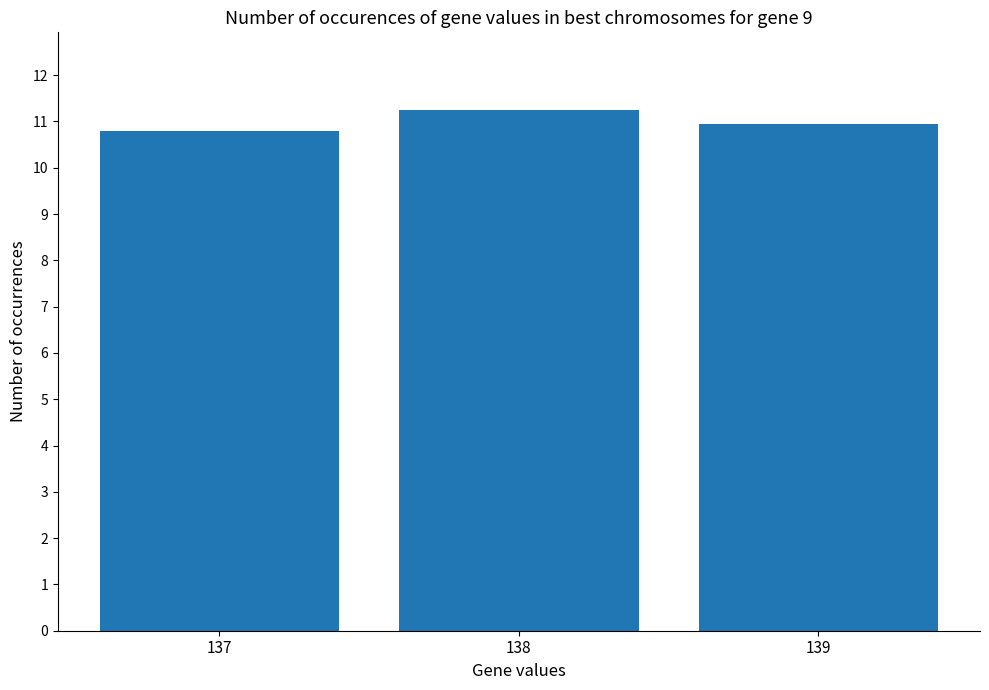

Which has a higher value, 138 or 137?

138